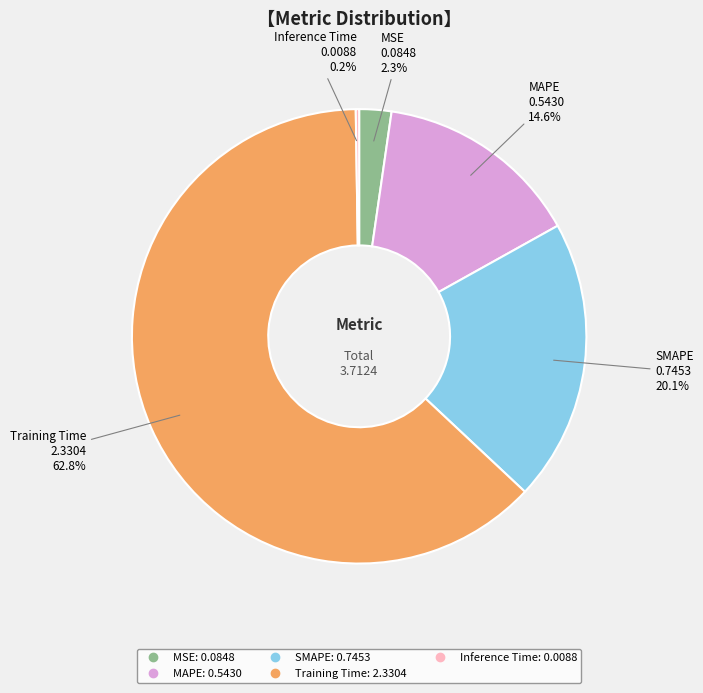

What is the largest slice in the pie chart?

Training Time